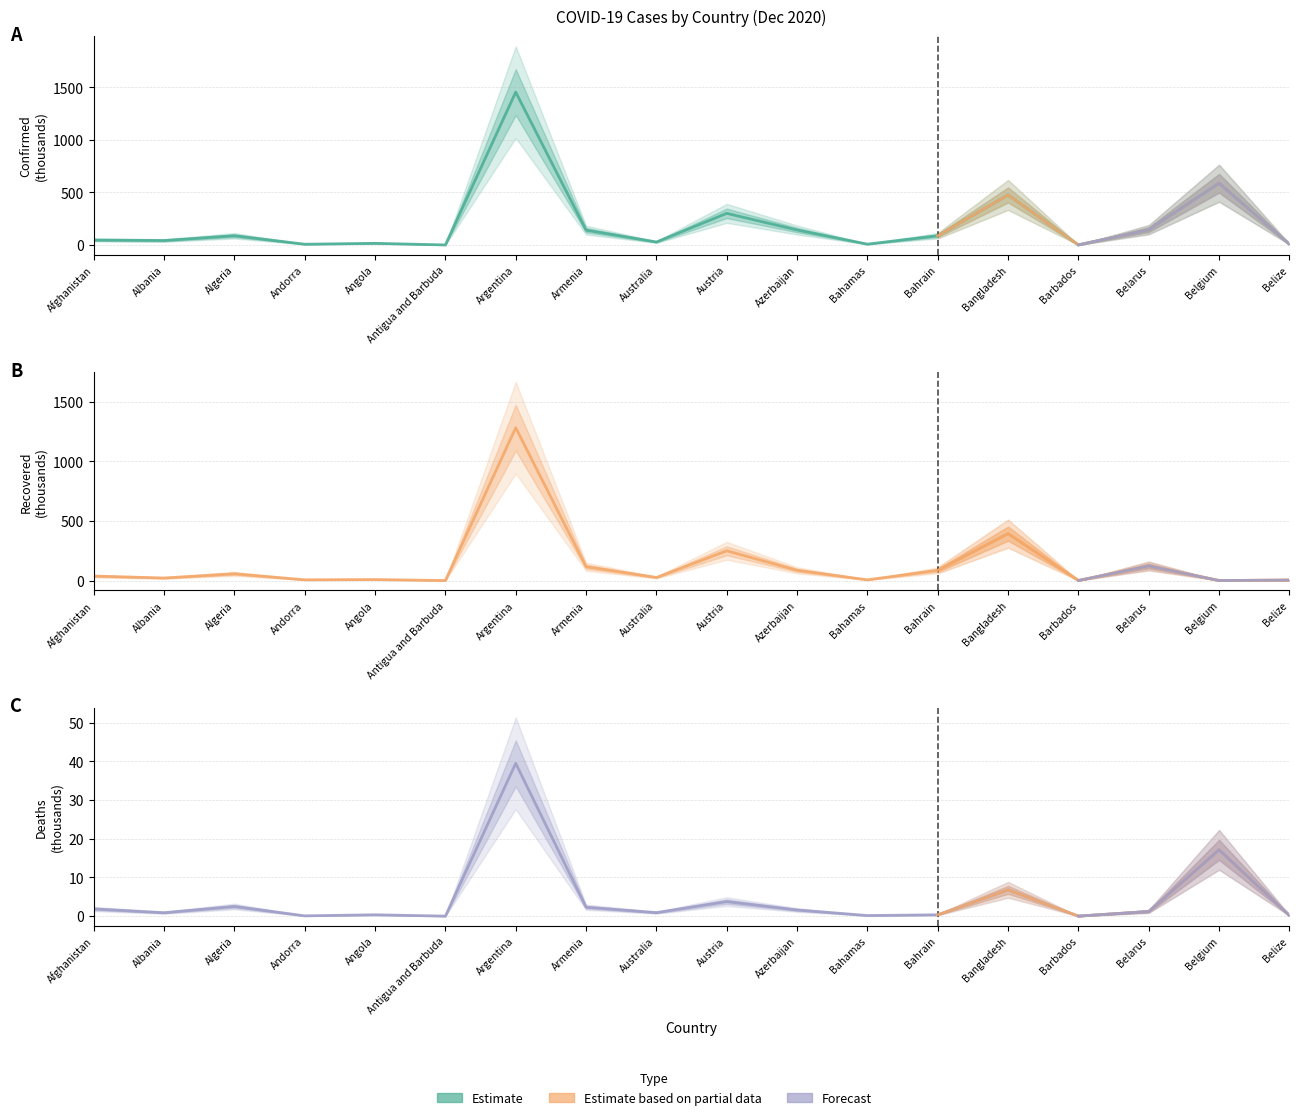

List the series in order of their peak value, lowest first.

Deaths, Recovered, Confirmed